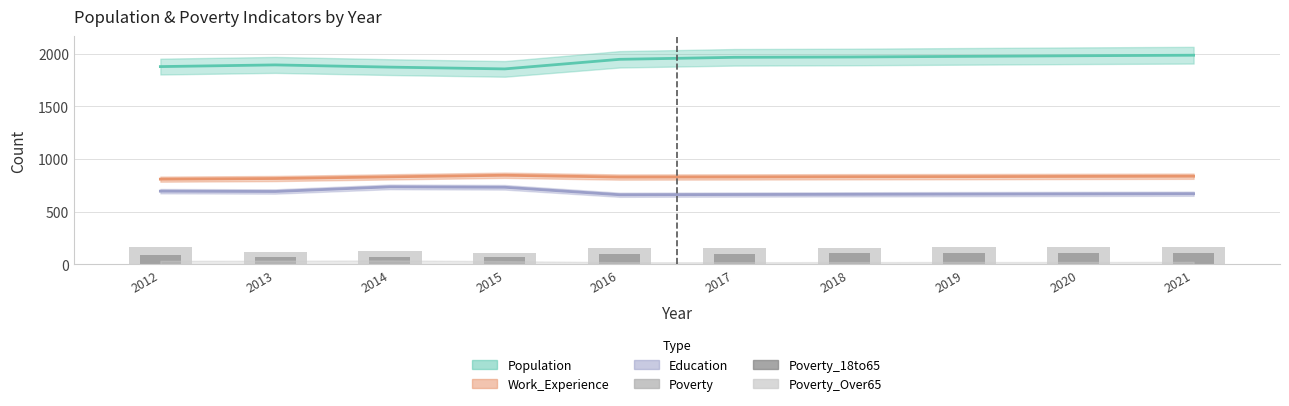

Which has a higher value, 2021 or 2020?

2021